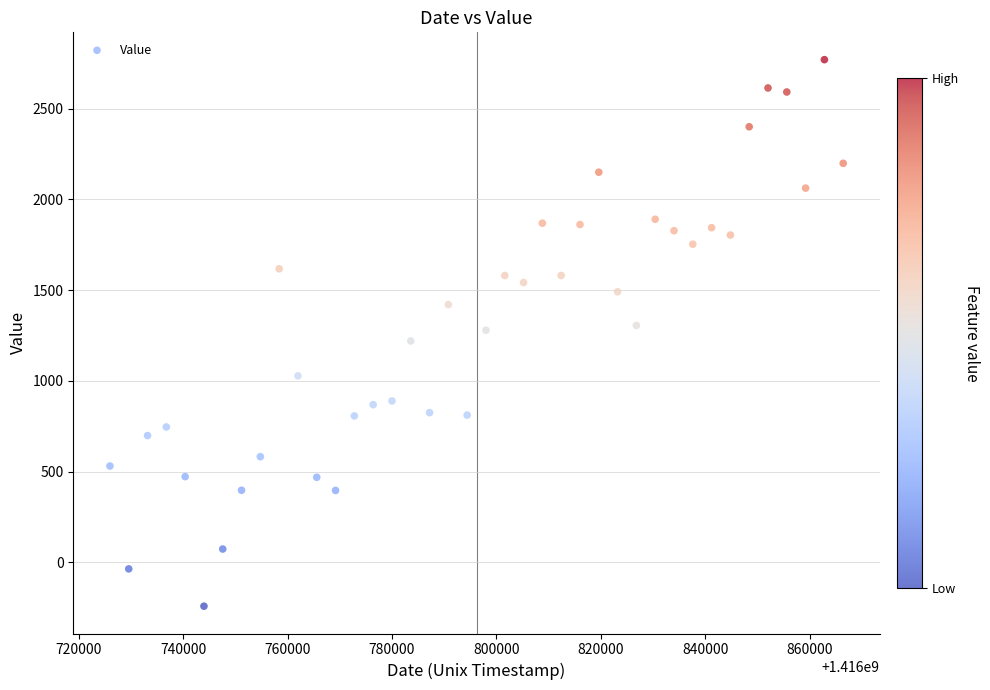

What is the range of Y values (max minus min)?

3011.3